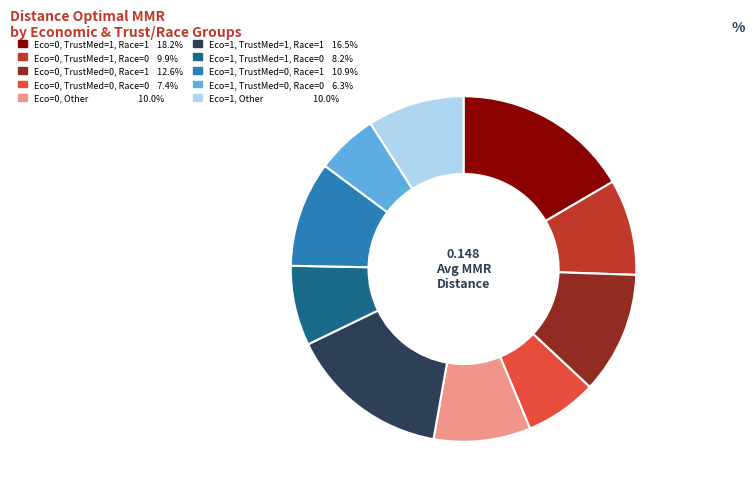

Does any single category account for the majority?

No